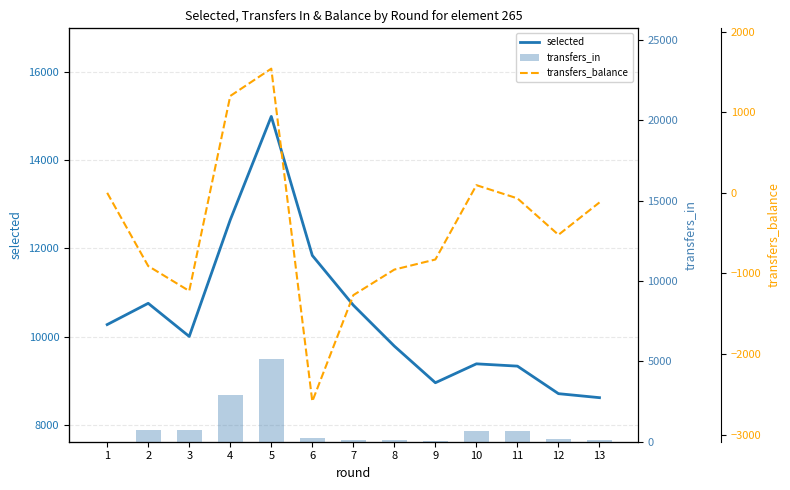

Which series has the largest range (max minus min)?

selected